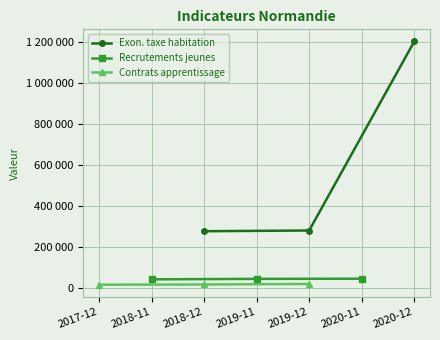

Where is Contrats apprentissage nearest to the value 17716?

2018-12